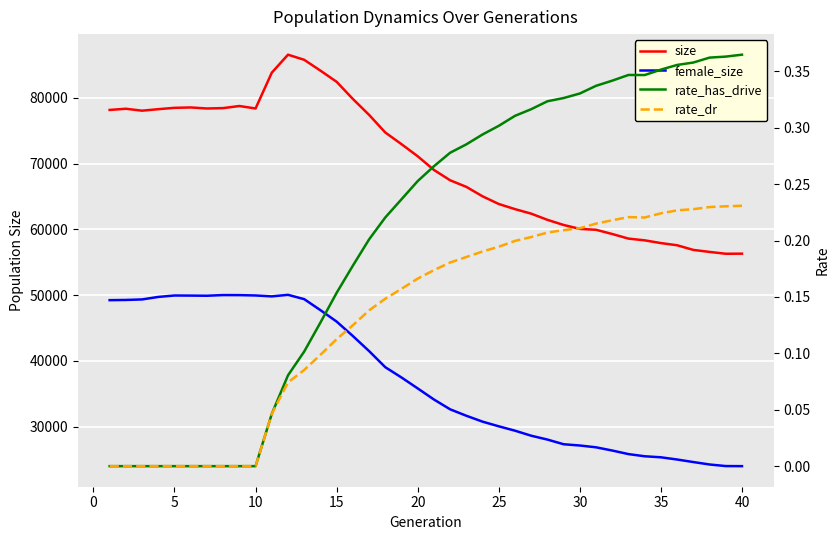

How many categories are shown in the chart?

40